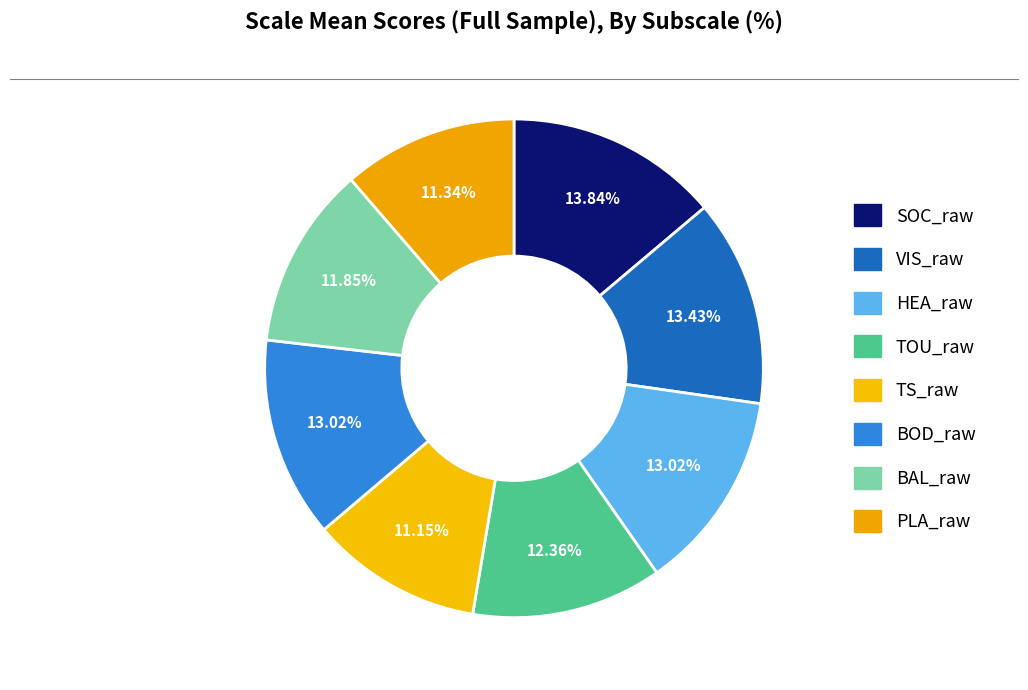

How many slices are in this pie chart?

8